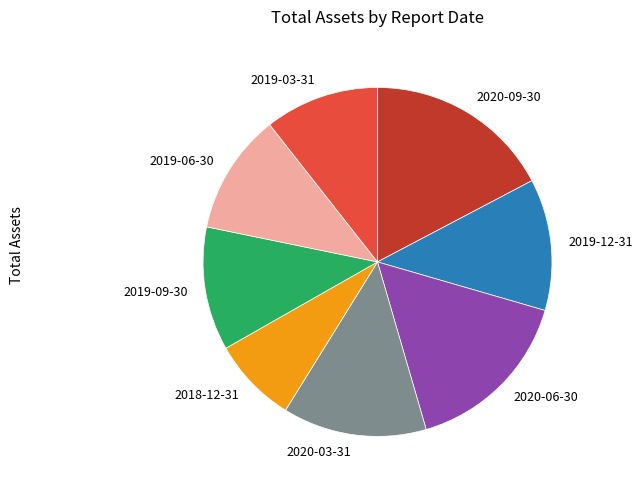

Approximately how many times larger is the value at 2020-09-30 compared to 2020-06-30?

1.1